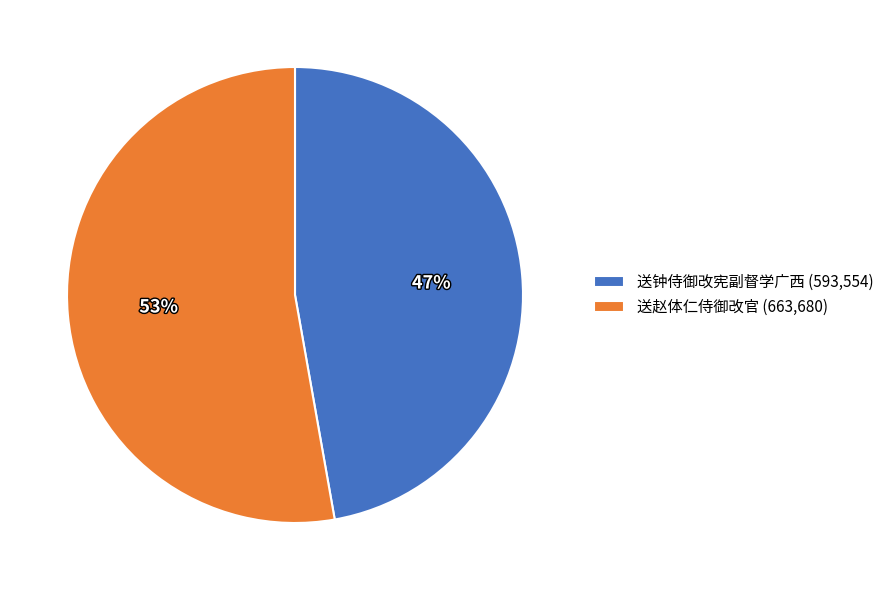

What is the smallest slice in the pie chart?

送钟侍御改宪副督学广西